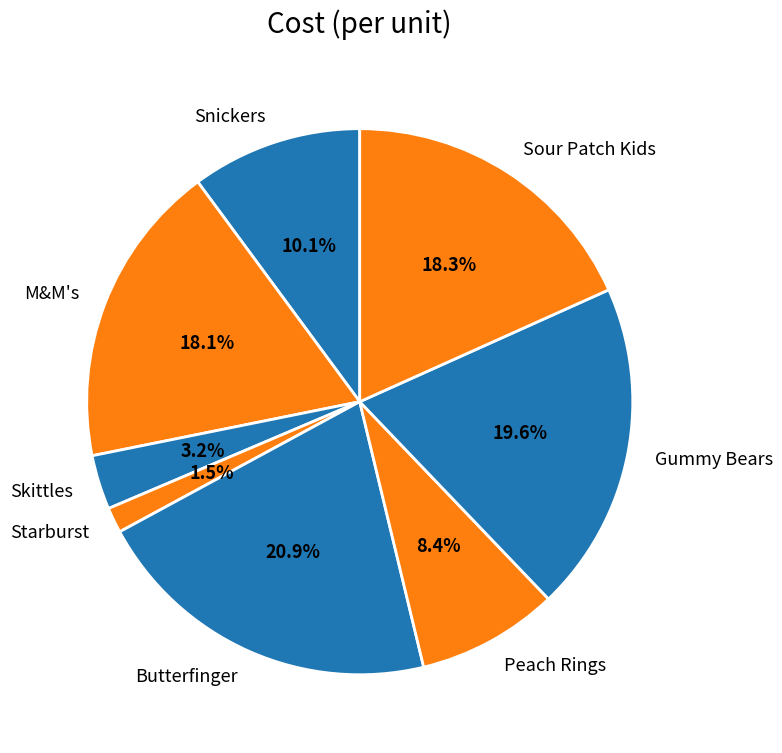

To the nearest percent, what portion does Peach Rings represent?

8%